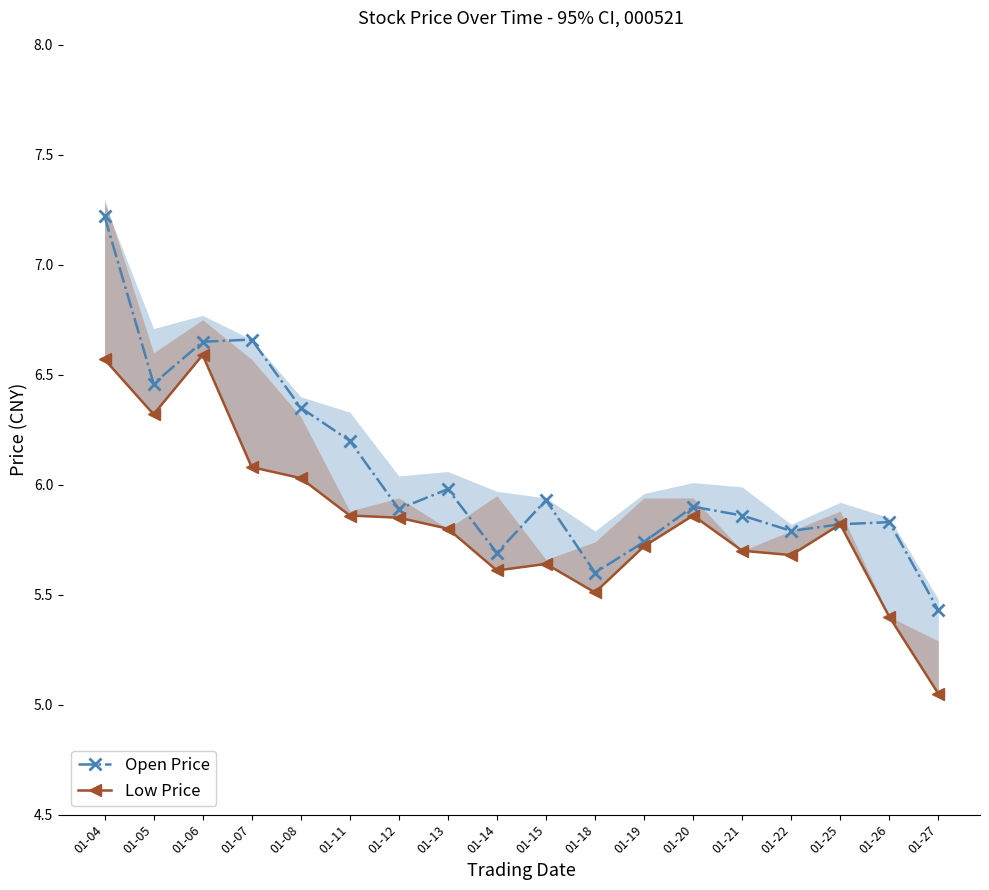

True or false: Open Price and Low Price intersect in this chart.

False